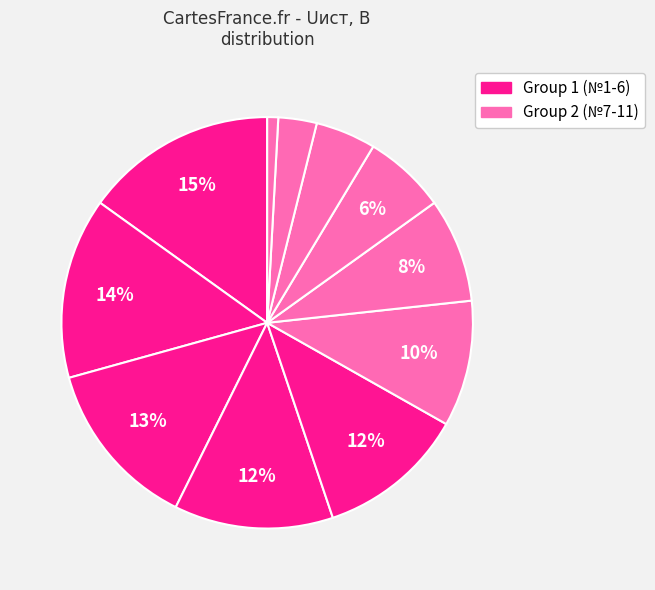

What is the largest slice in the pie chart?

1